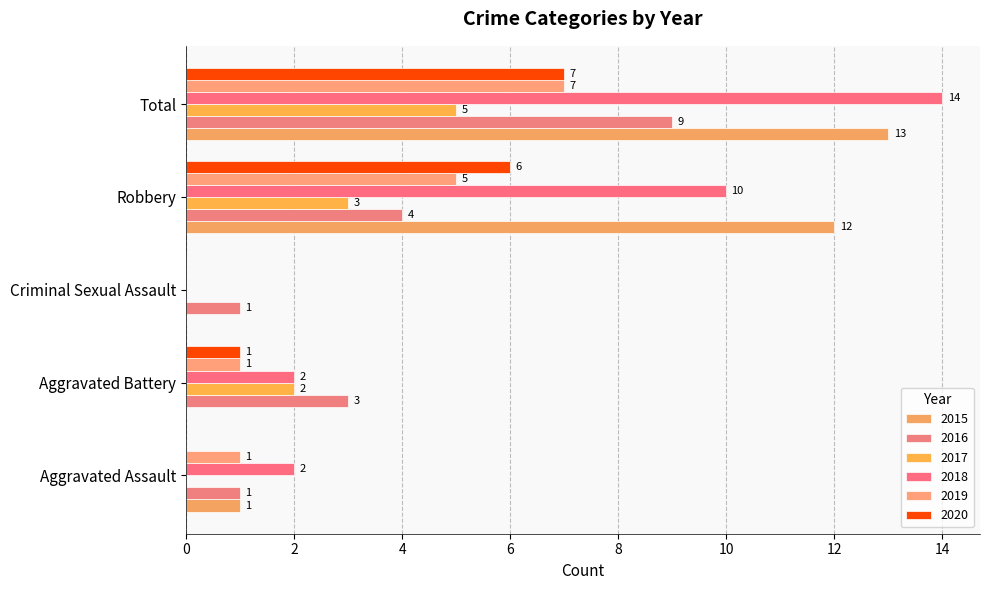

At which category is the sum across all series the highest?

Total